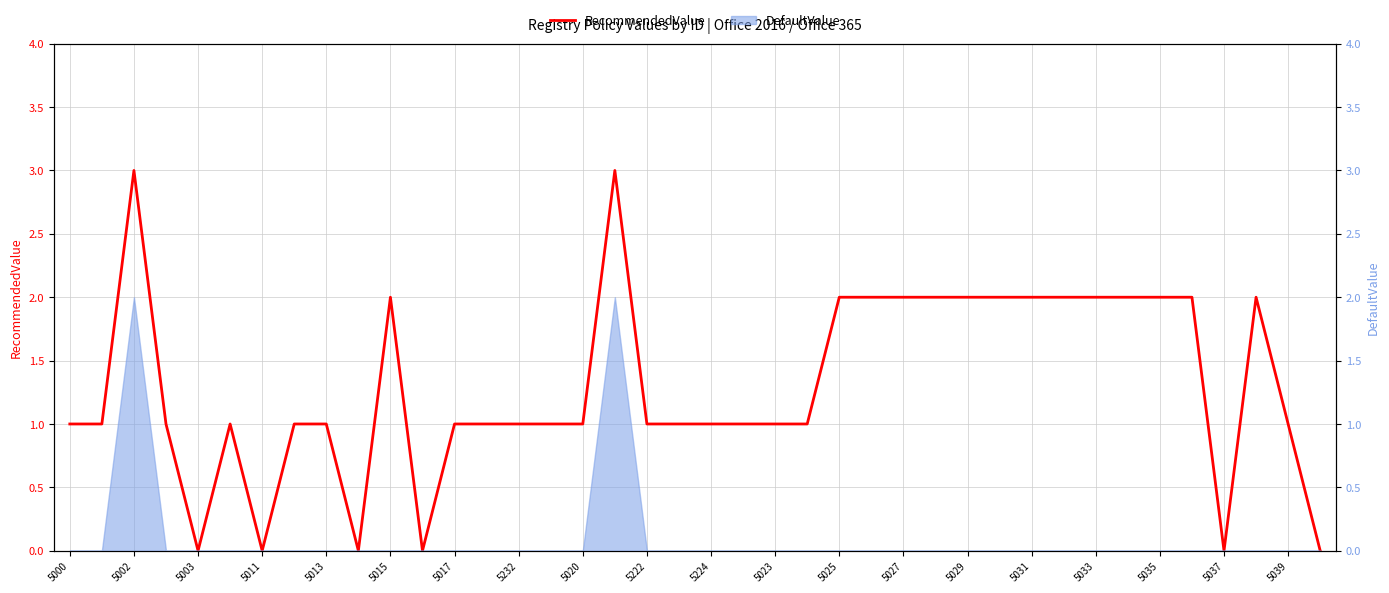

How many lines are shown in the chart?

1